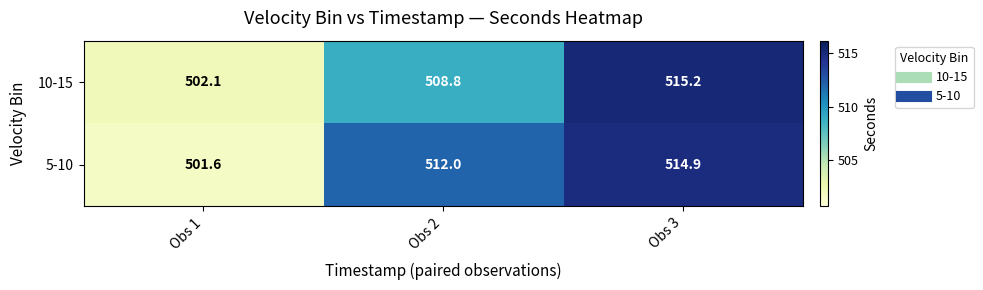

Between Obs 1 and Obs 2, which series saw the biggest shift?

5-10